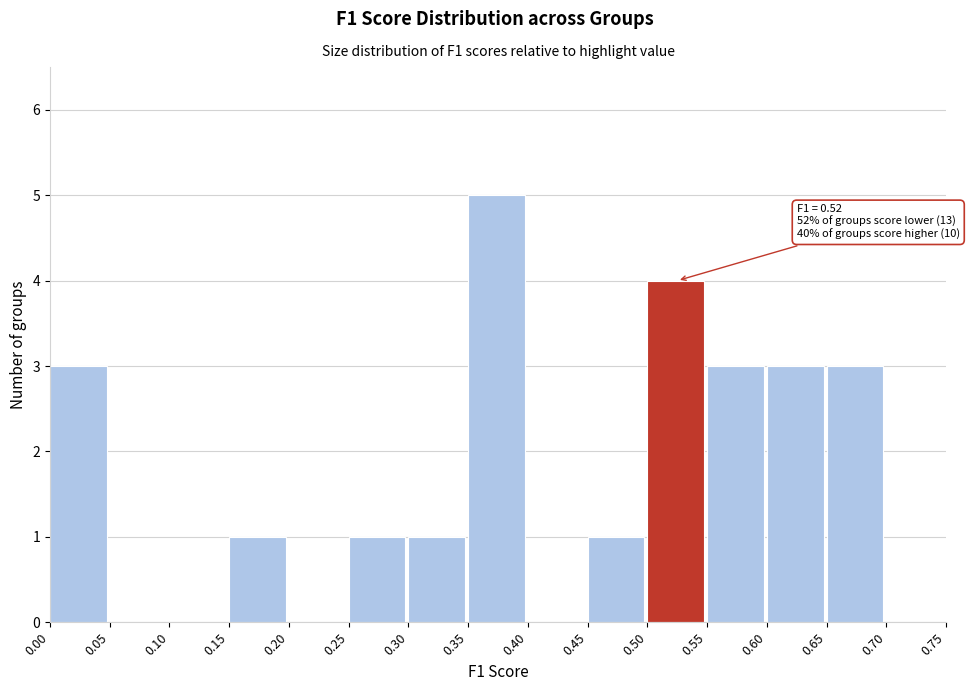

Which range on the x-axis has the tallest bar?

0.35 to 0.40